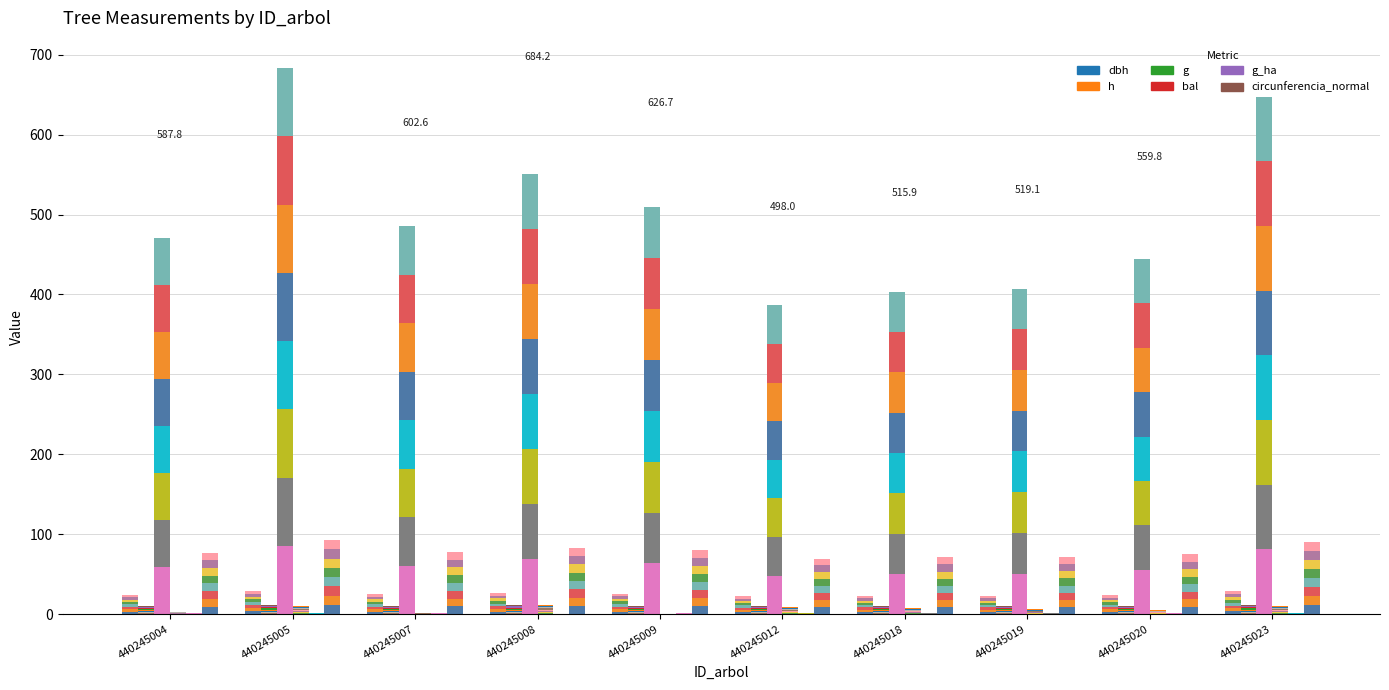

Which series has the largest range (max minus min)?

g